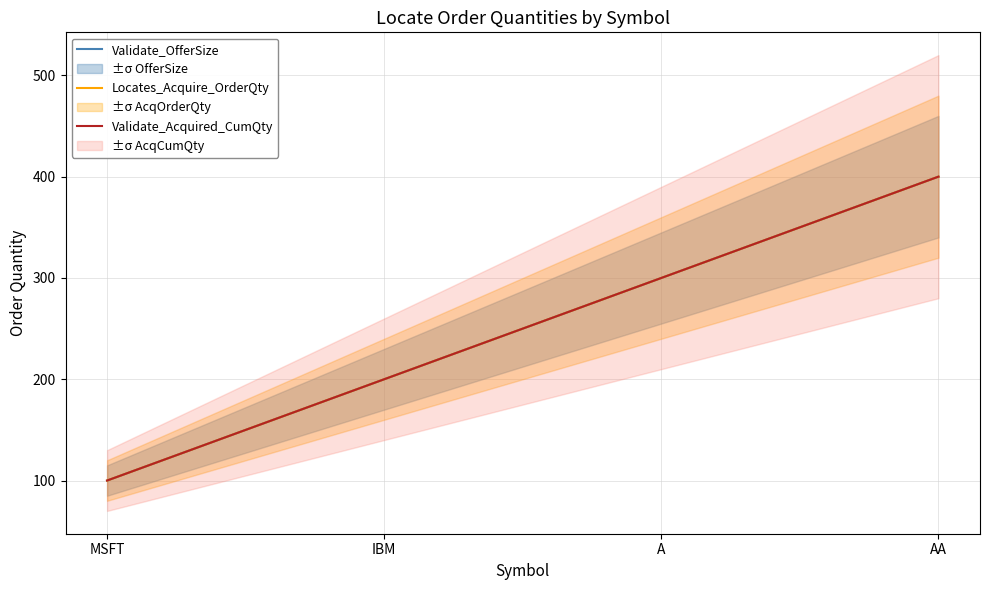

How many values in the Validate_OfferSize series exceed 300?

1